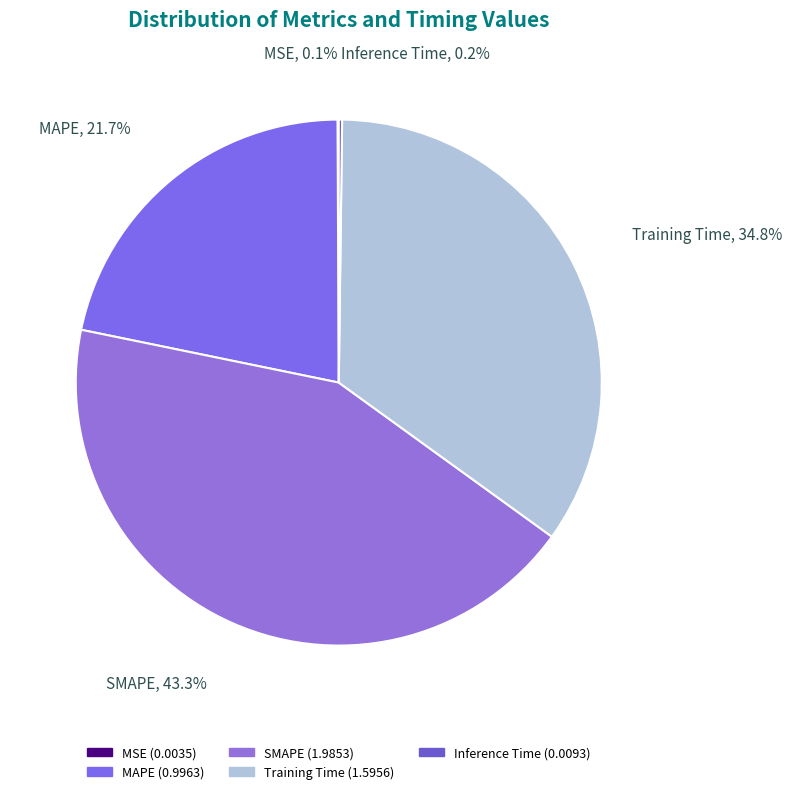

What portion of the pie excludes Training Time?

65.2%